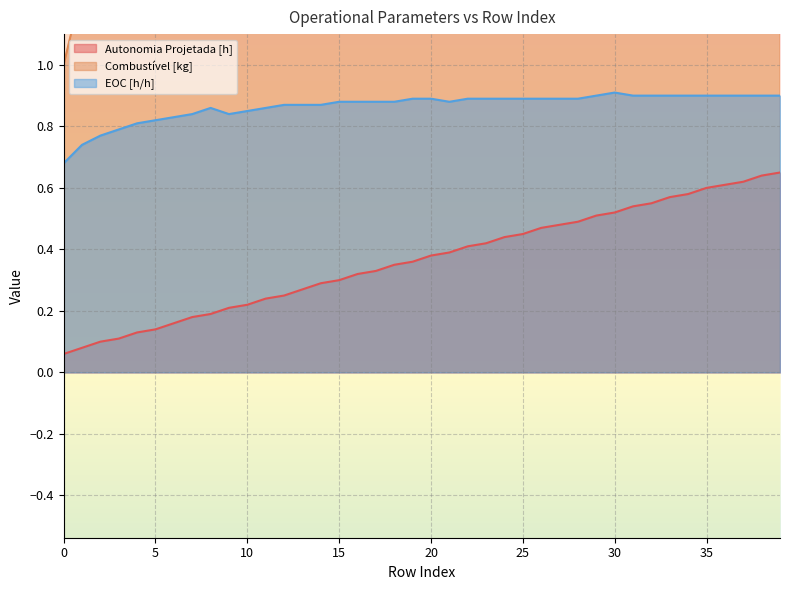

What is the difference between the second highest and second lowest values in the Combustível [kg] series?

9.2